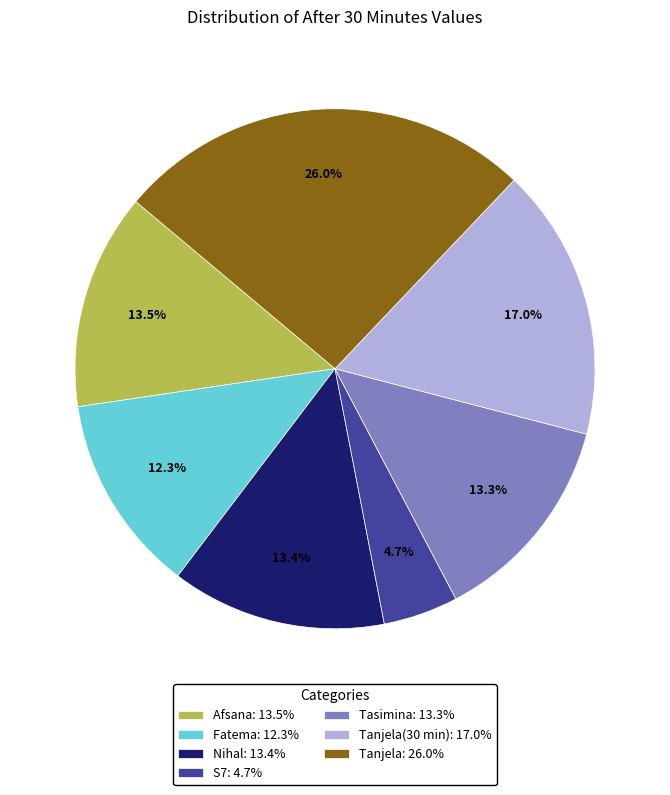

To the nearest percent, what is the average slice percentage?

14%